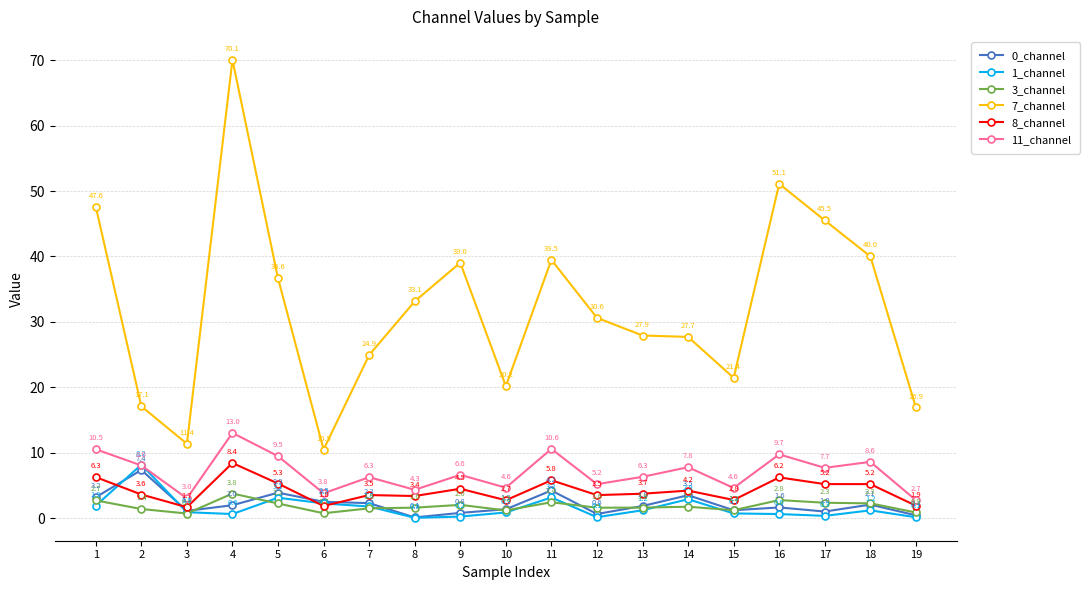

What is the sum of the 1_channel values at 10 and 14?

3.7